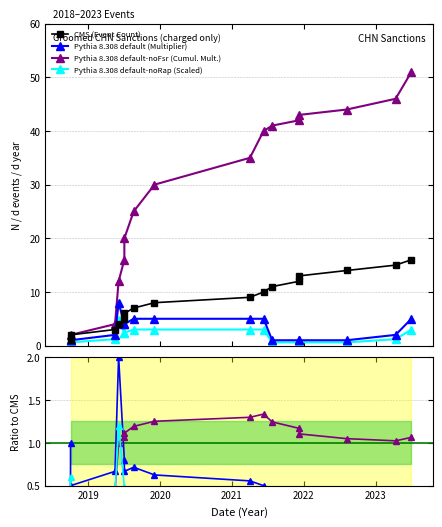

What is the label of the 12th point from the right?

2019-06